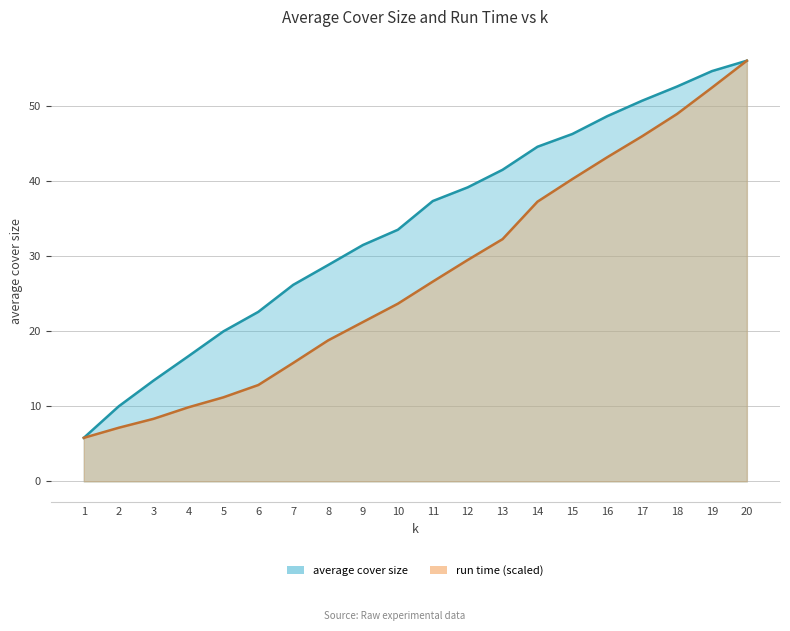

Where does the average cover size series first go above 37?

11